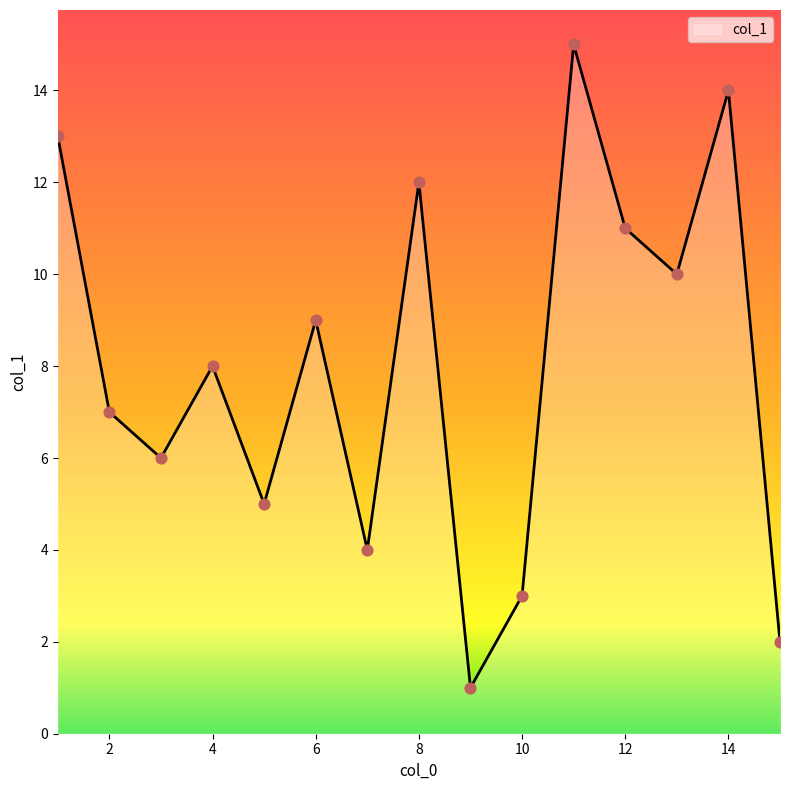

What is the greatest value displayed?

15